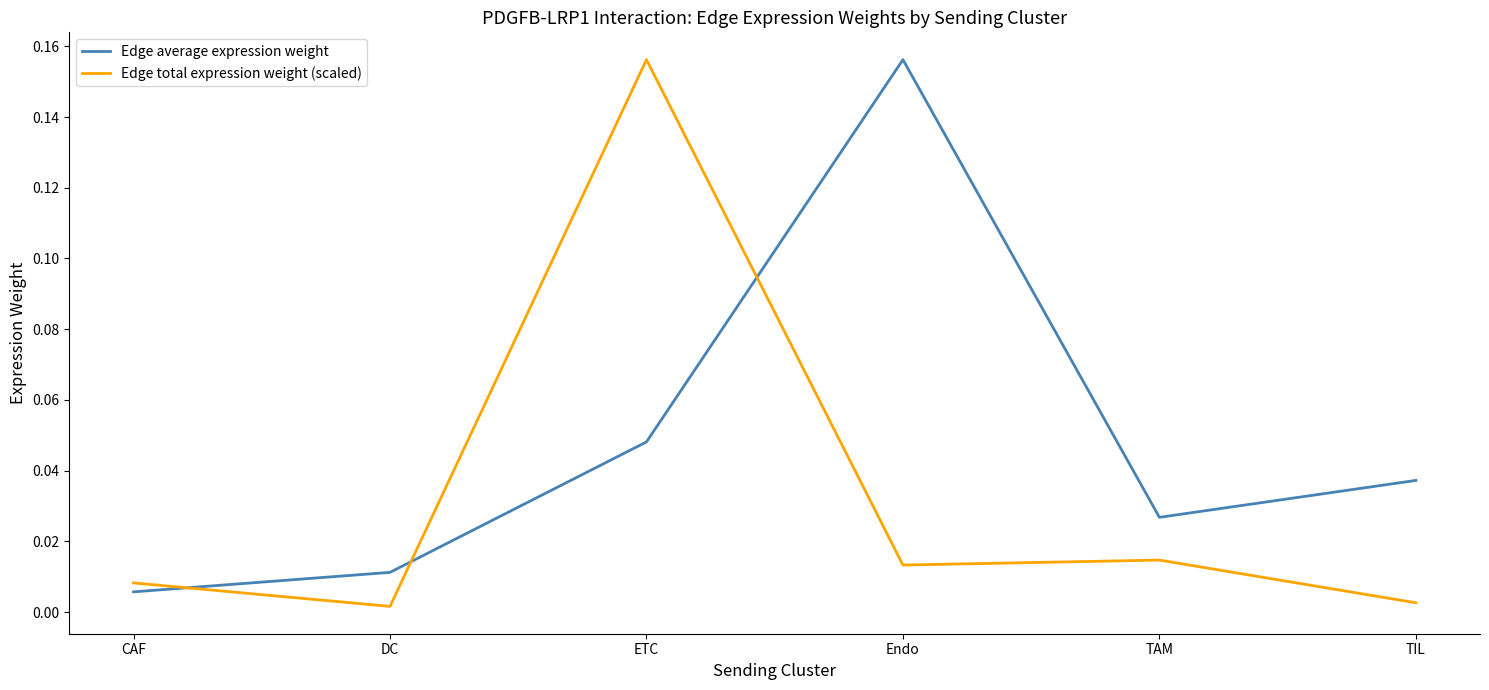

What position from the right is CAF?

6